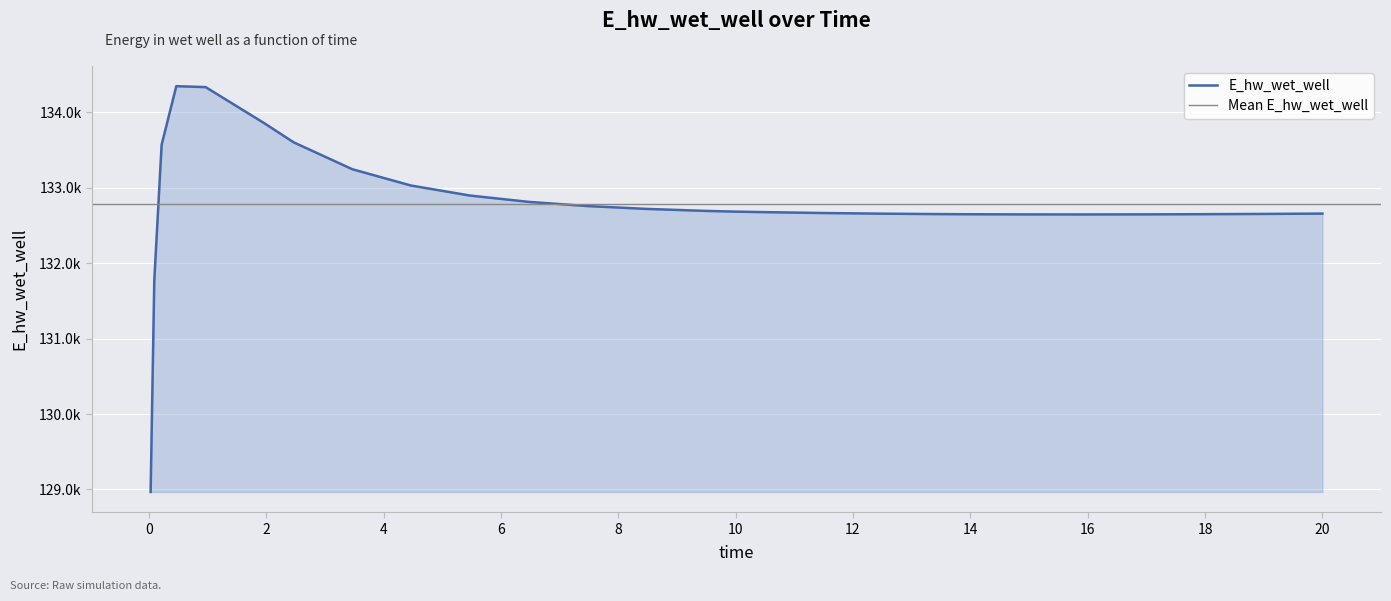

What position from the left is 11.46875?

17